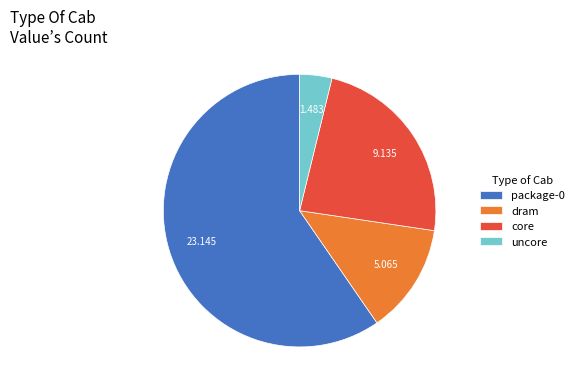

How many segments does this pie chart have?

4